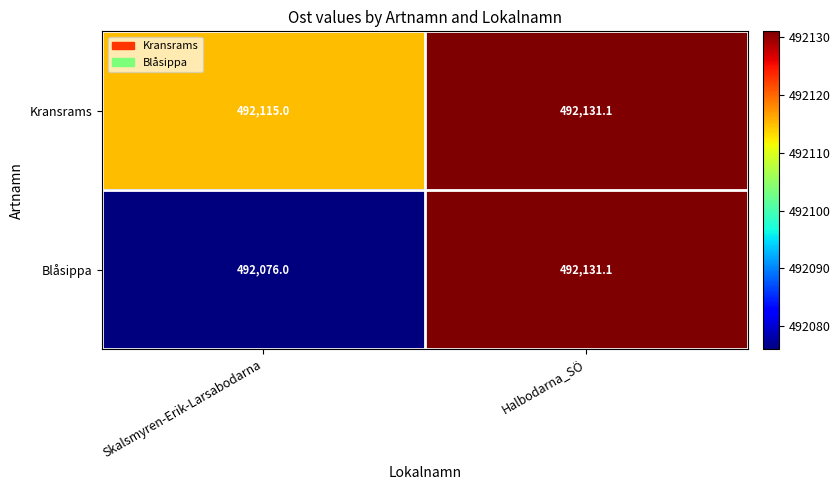

What is the sum of the Blåsippa values at Halbodarna_SÖ and Skalsmyren-Erik-Larsabodarna?

984207.1